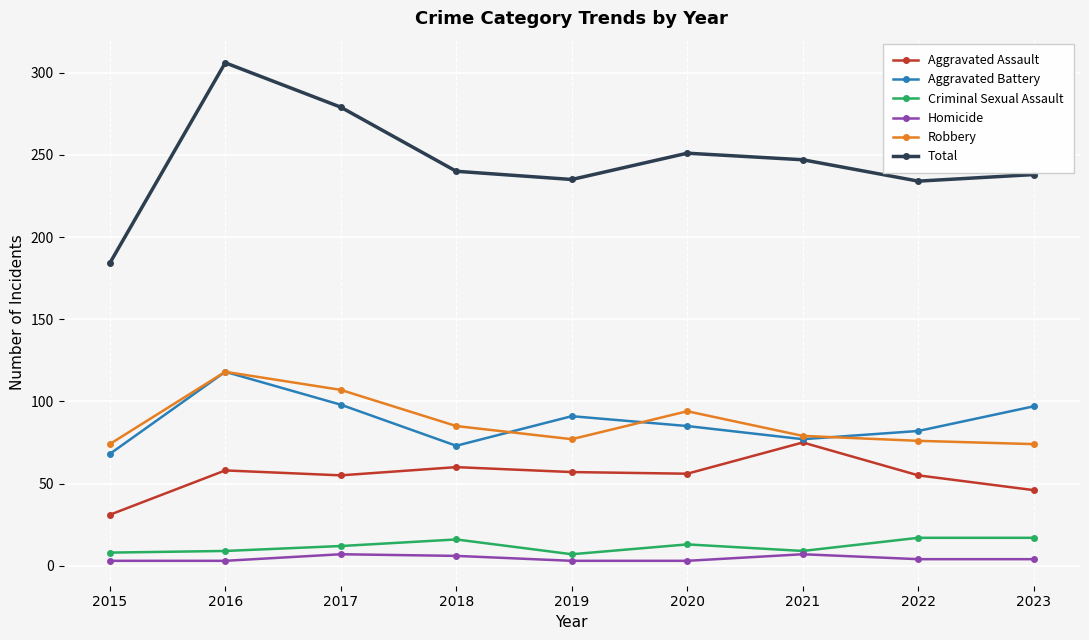

Does the chart have visible grid lines?

Yes